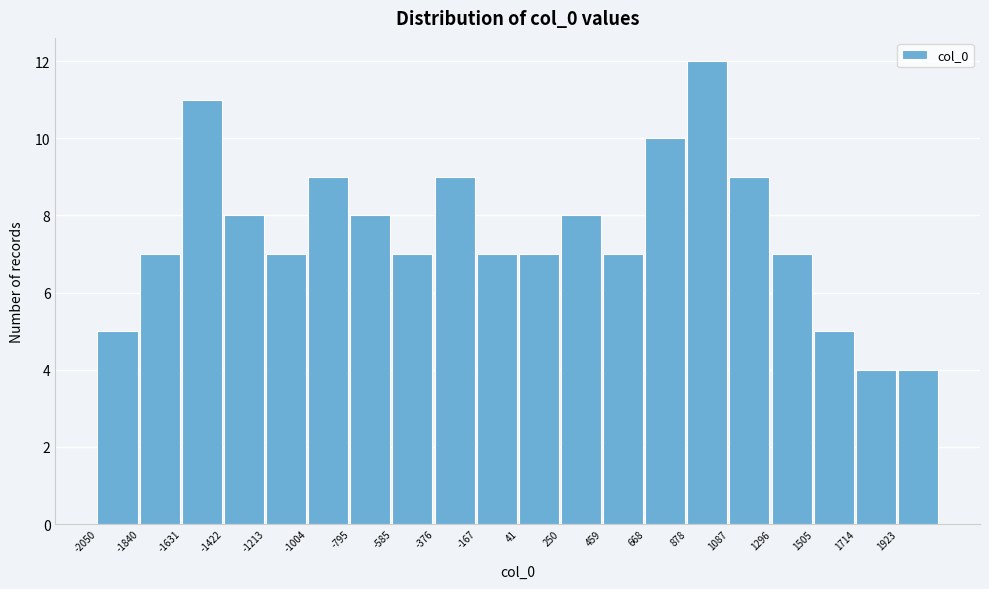

Reading left to right, list every bar in this chart as the range it spans on the x-axis followed by its height. Neither the bar edges nor the heights are printed on the chart, so give them approximately, as read against the axes.

-2050 to -1850: 5
-1850 to -1650: 7
-1650 to -1400: 11
-1400 to -1200: 8
-1200 to -1000: 7
-1000 to -800: 9
-800 to -600: 8
-600 to -400: 7
-400 to -150: 9
-150 to 50: 7
50 to 250: 7
250 to 450: 8
450 to 650: 7
650 to 900: 10
900 to 1100: 12
1100 to 1300: 9
1300 to 1500: 7
1500 to 1700: 5
1700 to 1900: 4
1900 to 2150: 4